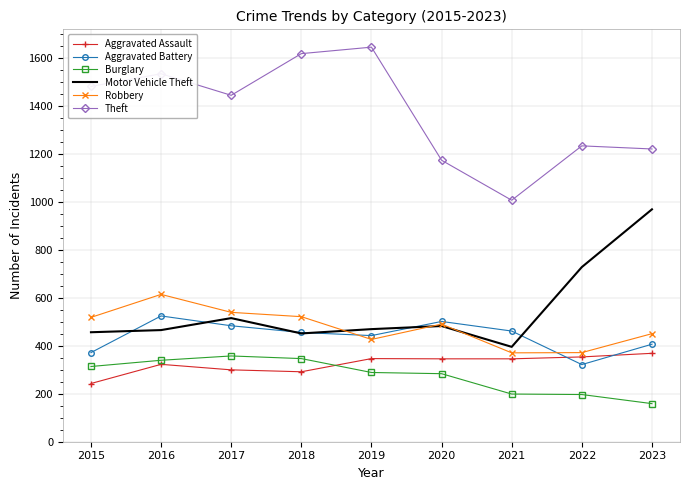

What is the spread (max minus min) of values at 2017?

1146